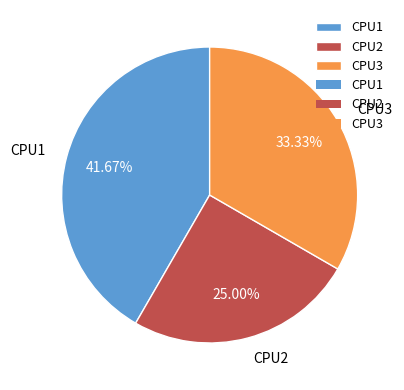

To the nearest percent, what is the average slice percentage?

33%